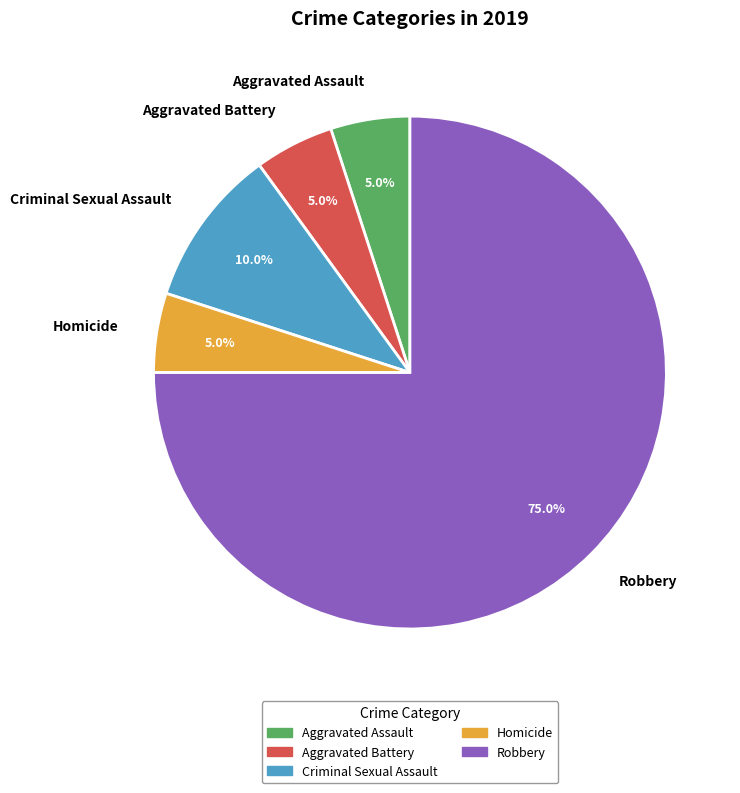

How many segments does this pie chart have?

5